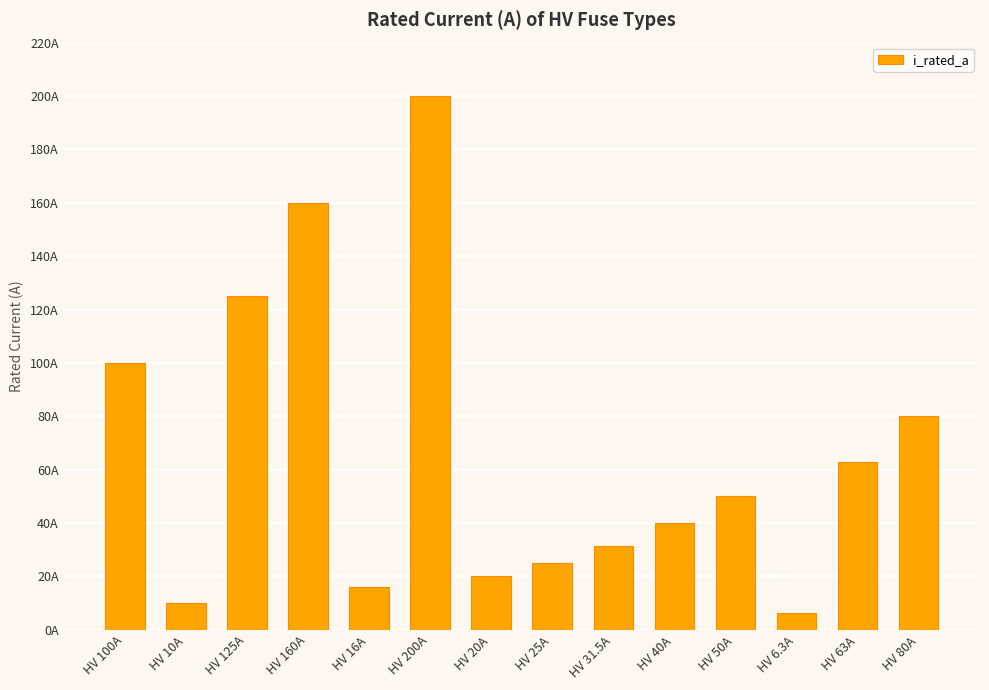

Approximately how many times larger is the value at HV 16A compared to HV 125A?

0.1